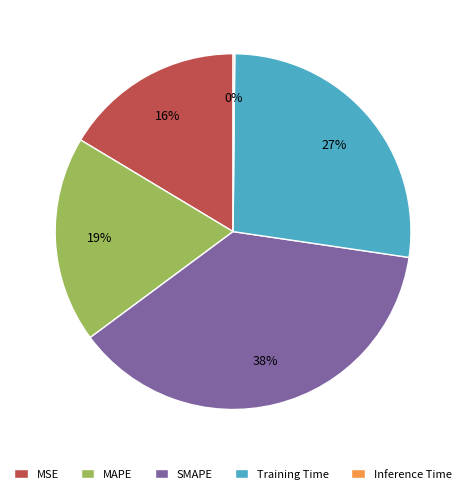

To the nearest percent, what portion does Training Time represent?

27%